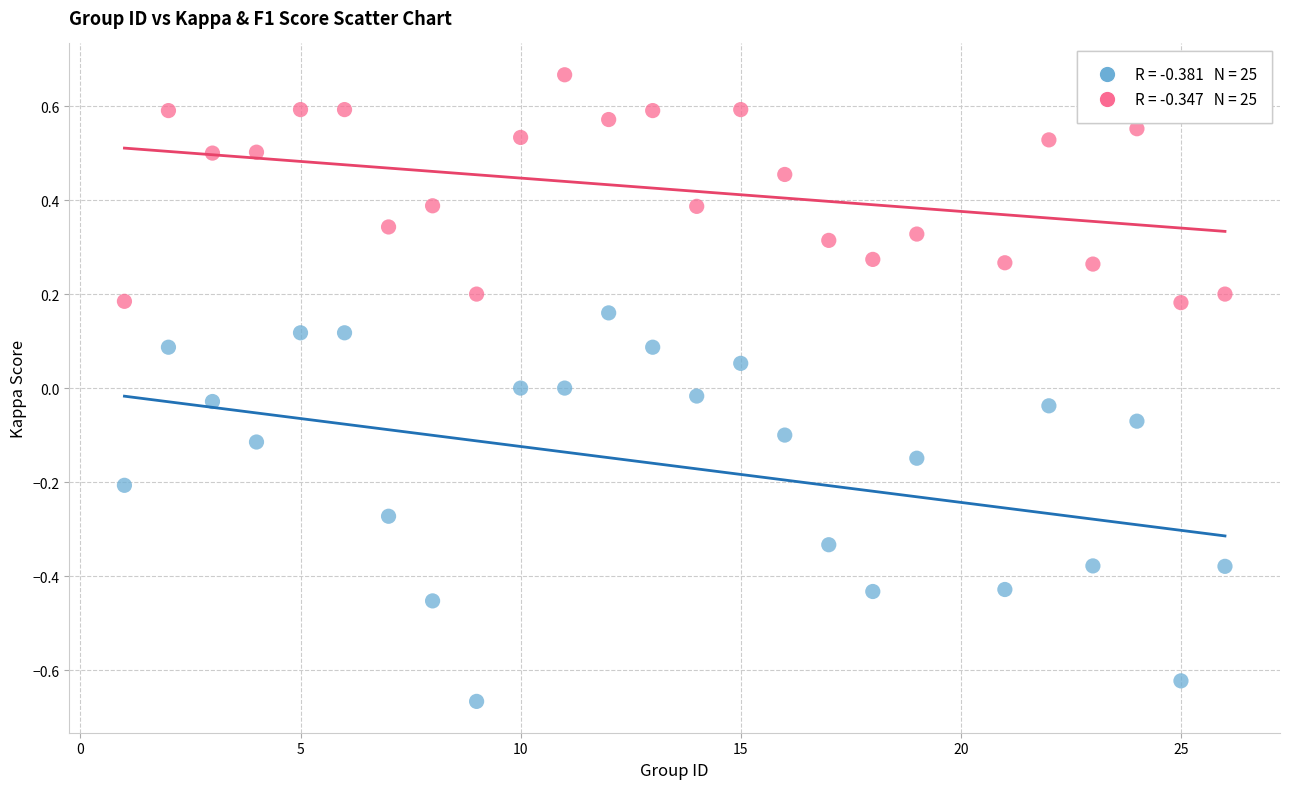

Across all data points, what is the range of Y values (max minus min)?

1.3